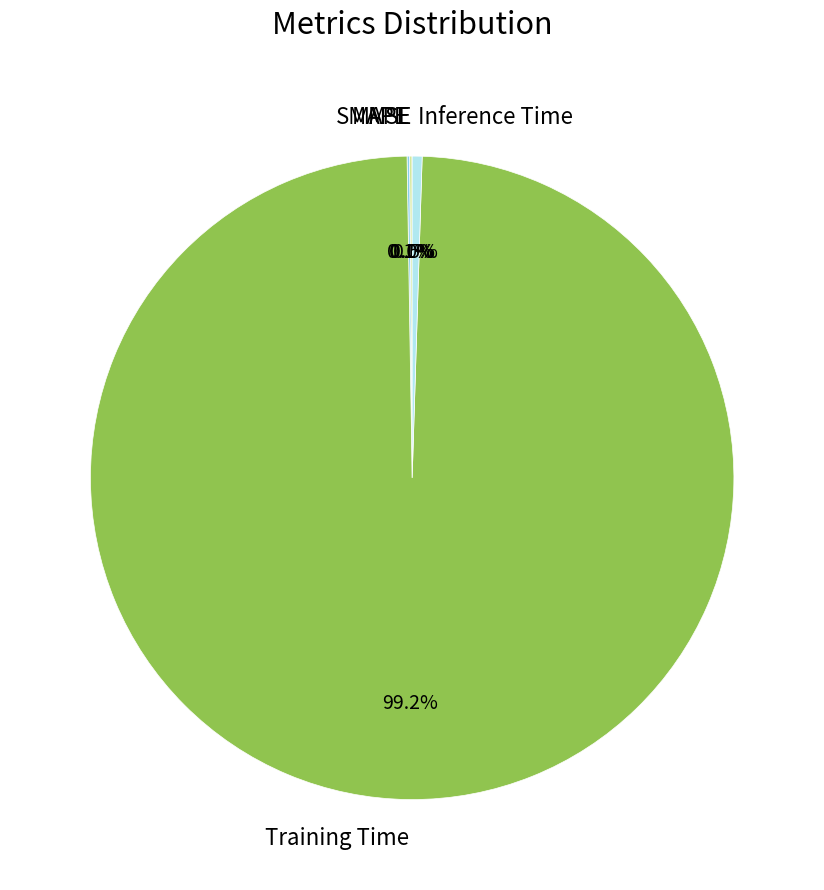

Which slice is the largest?

Training Time